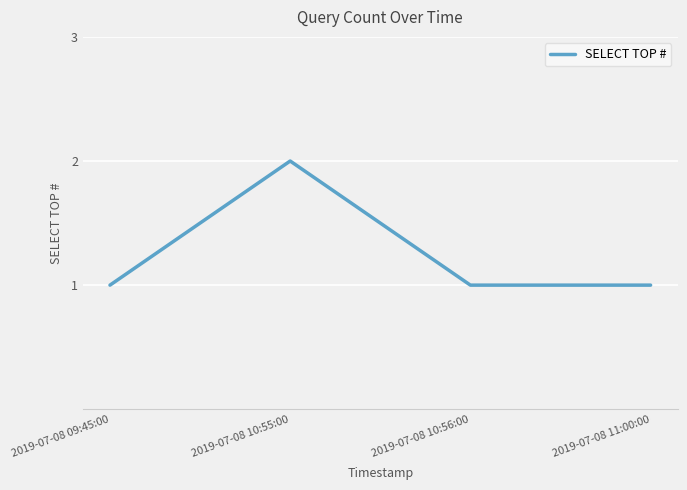

Reading right to left, transcribe all the data shown in this chart.

2019-07-08 11:00:00=1	2019-07-08 10:56:00=1	2019-07-08 10:55:00=2	2019-07-08 09:45:00=1